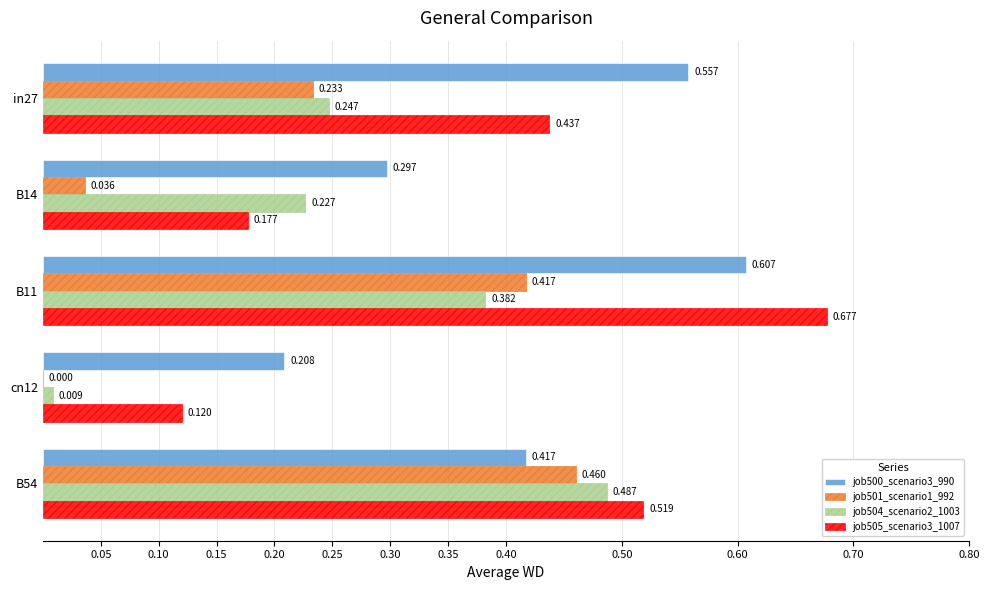

Is the value of job501_scenario1_992 at cn12 greater than the value of job500_scenario3_990 at B54?

No